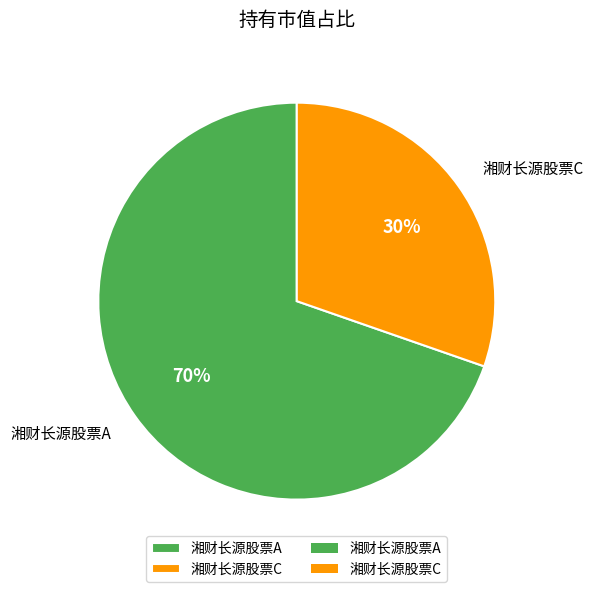

Is there any slice that represents more than half of the pie?

Yes